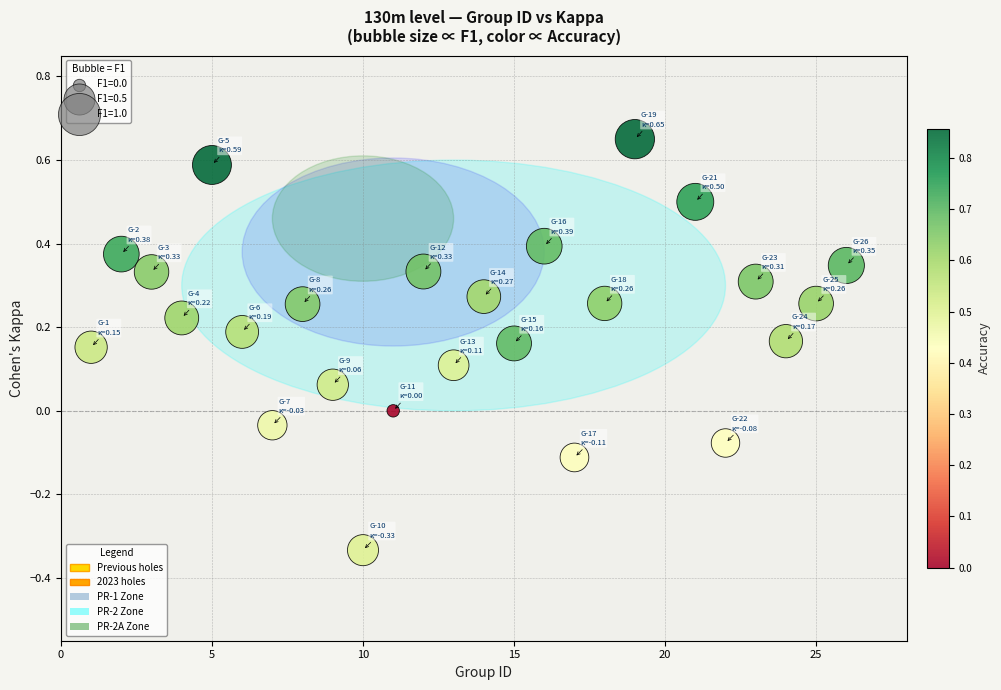

What is the range of X values (max minus min)?

25.0